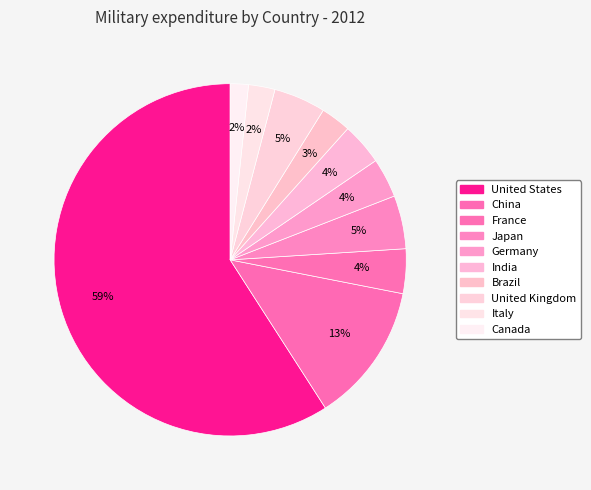

What portion of the pie excludes India?

96.2%